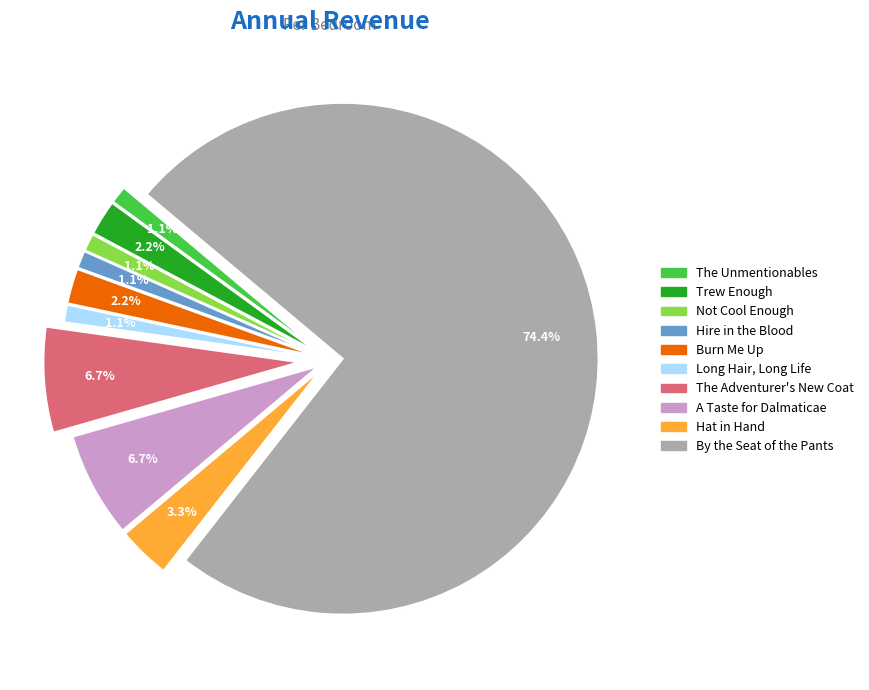

Is it true that The Adventurer's New Coat is 7% of the pie?

True